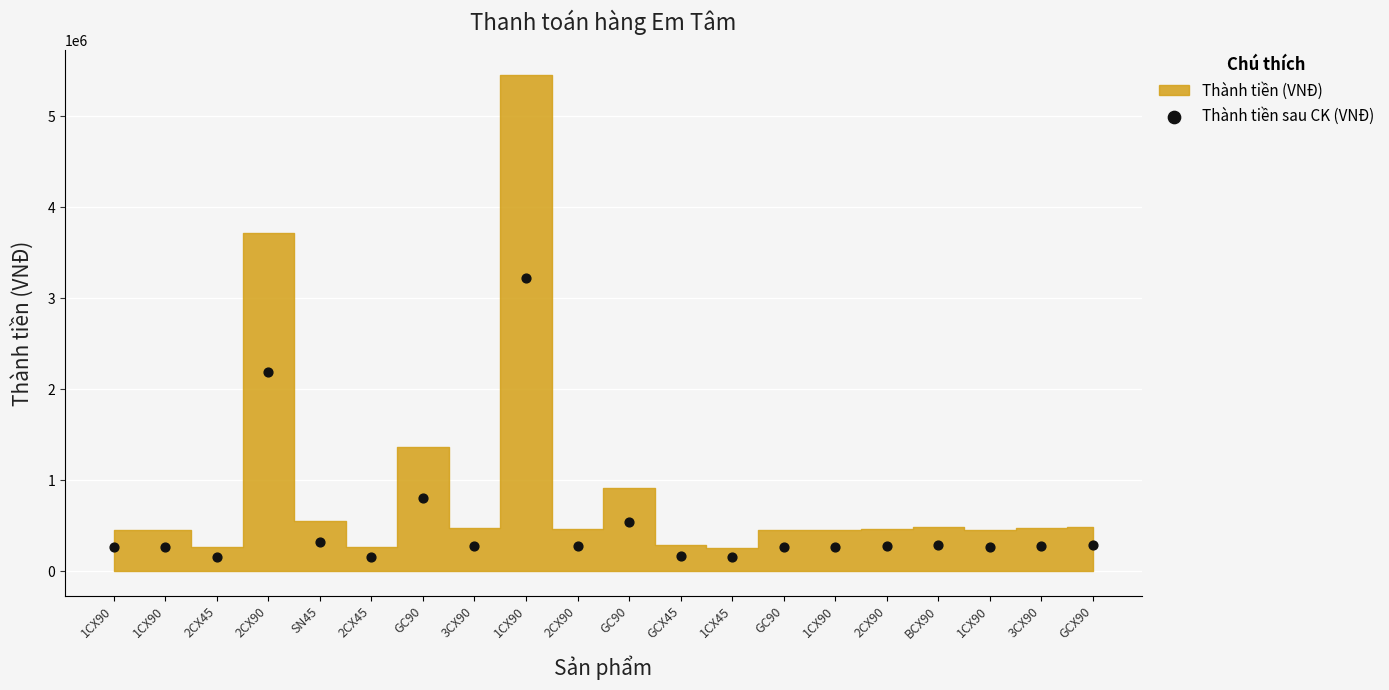

What Y value in the scatter plot is closest to 1685925?

2194800